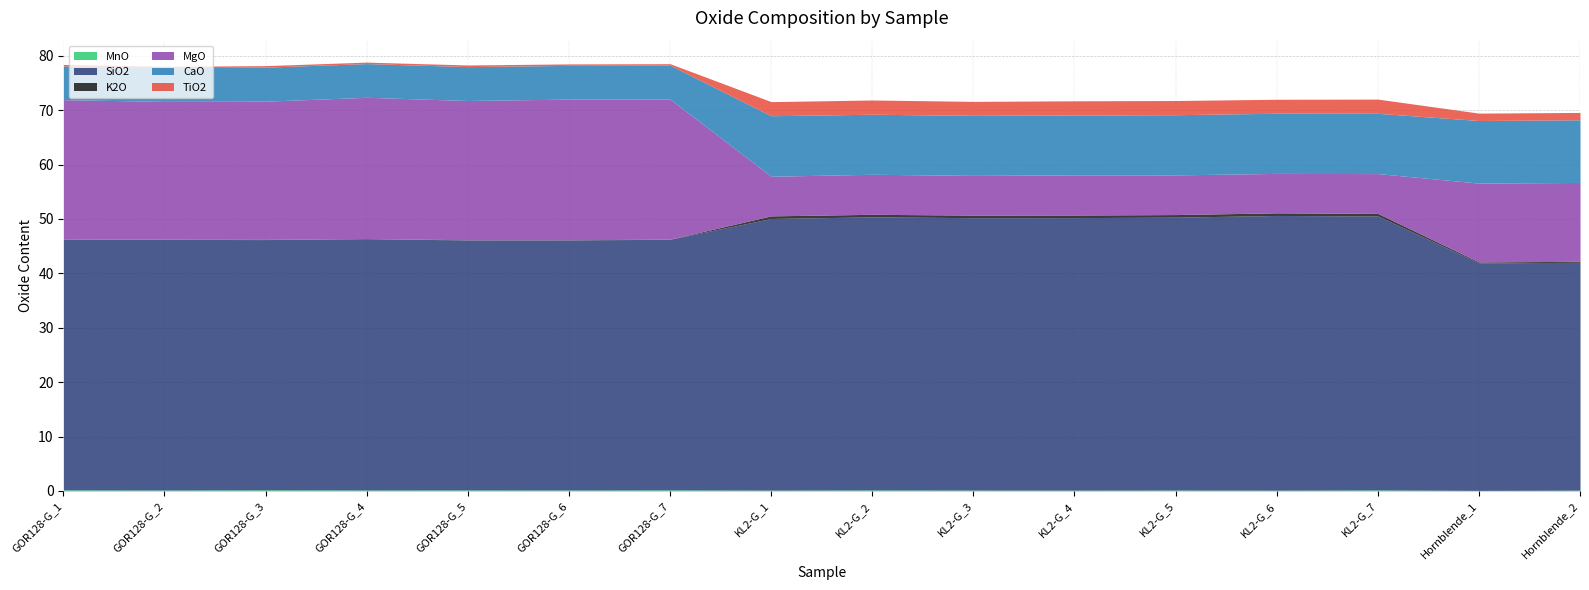

What position from the left is Hornblende_1?

15